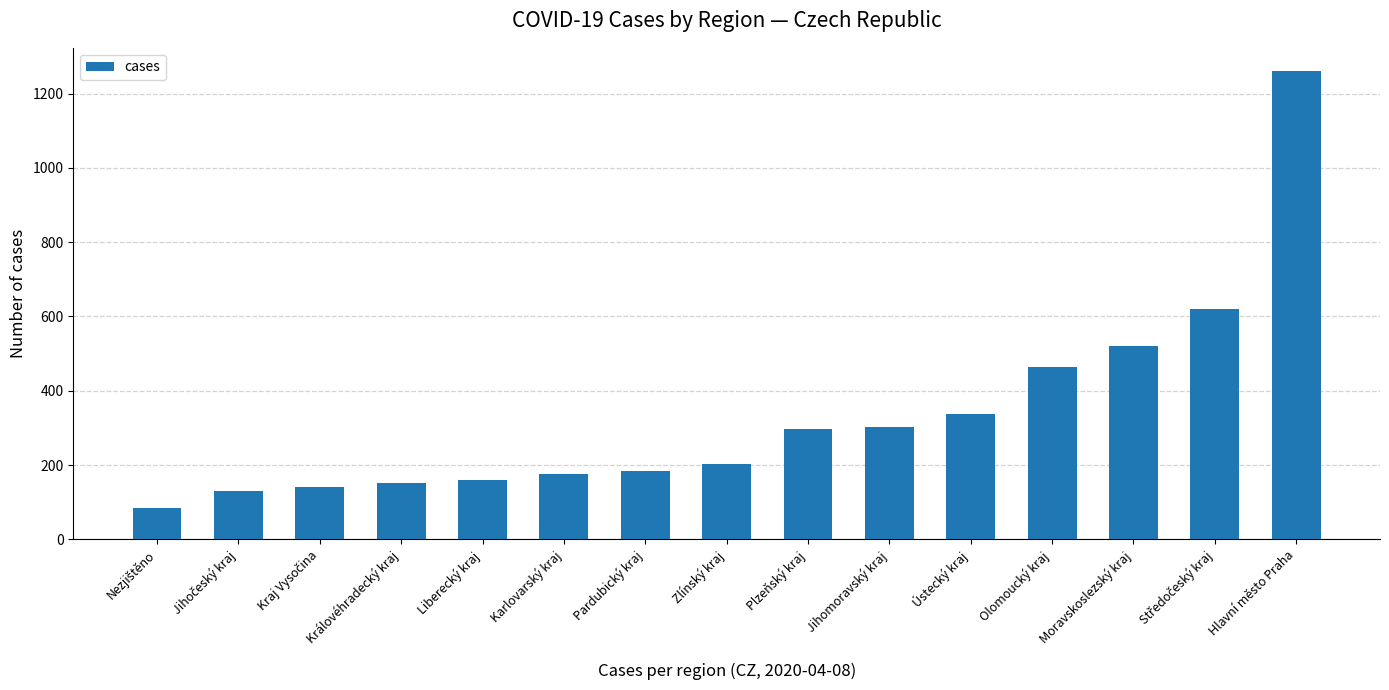

Which has a higher value, Královéhradecký kraj or Jihomoravský kraj?

Jihomoravský kraj